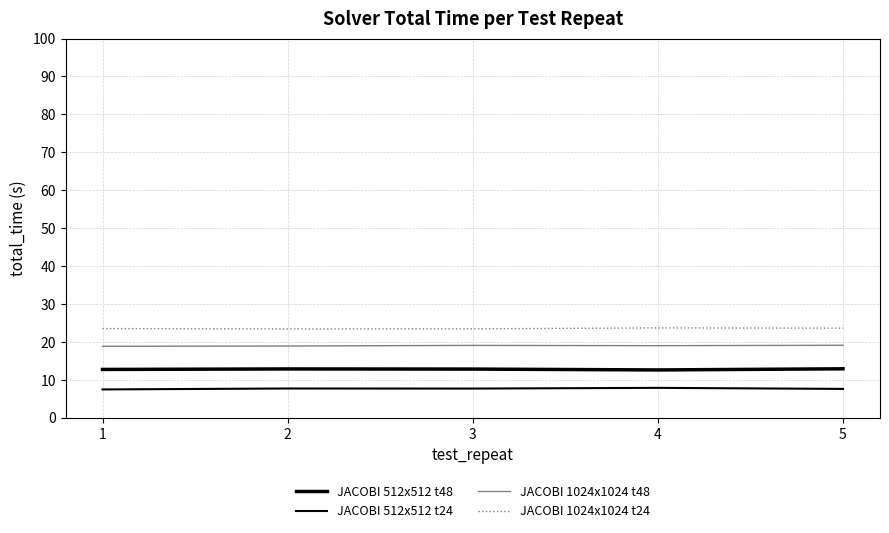

How many lines are shown in the chart?

4